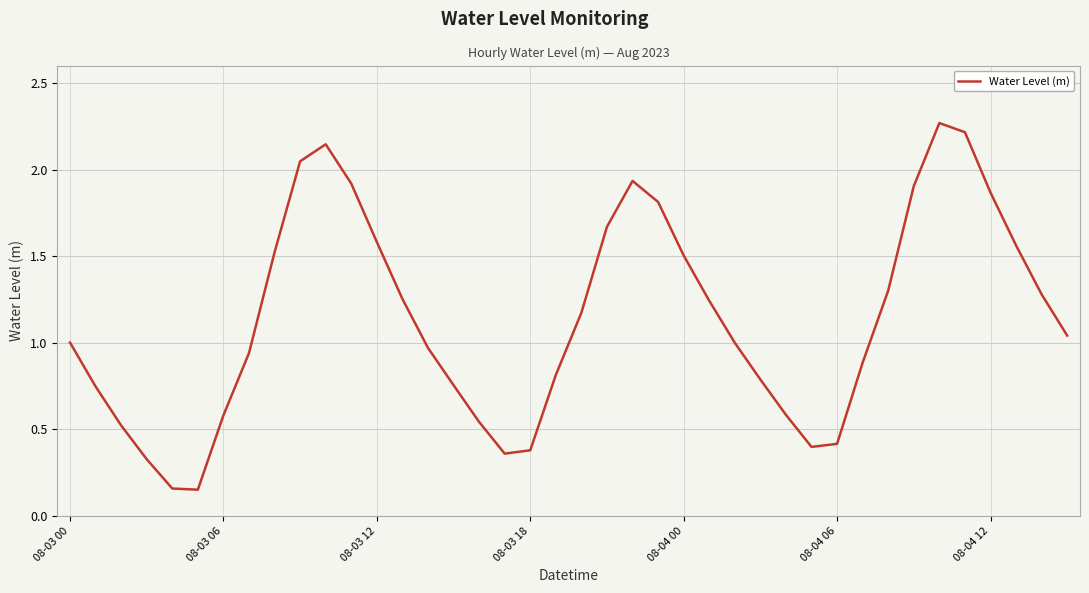

The chart shows a value of 2.5 at 08-04 12. True or false?

False